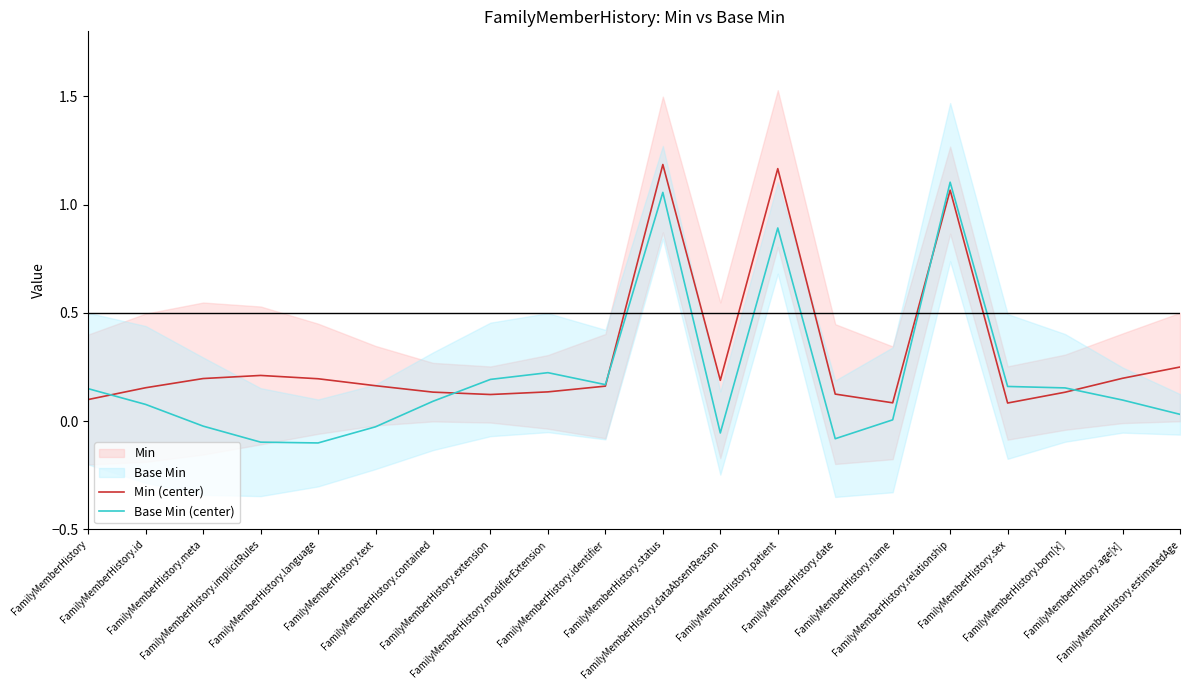

Read the Min (center) value at FamilyMemberHistory.patient.

1.2